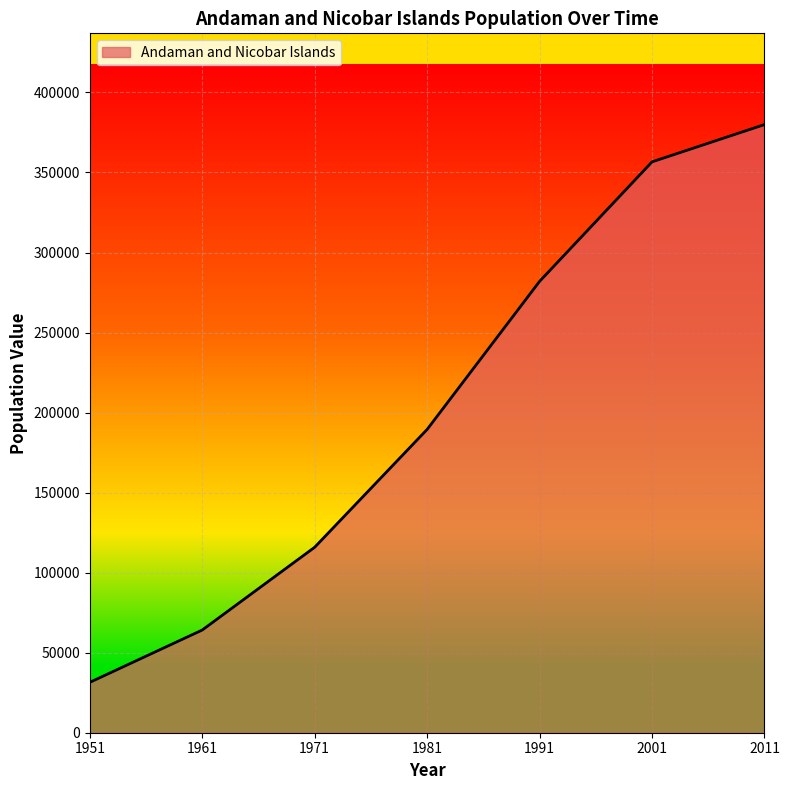

Reading right to left, transcribe all the data shown in this chart.

379944	356650	281990	189496	115874	64160	31480